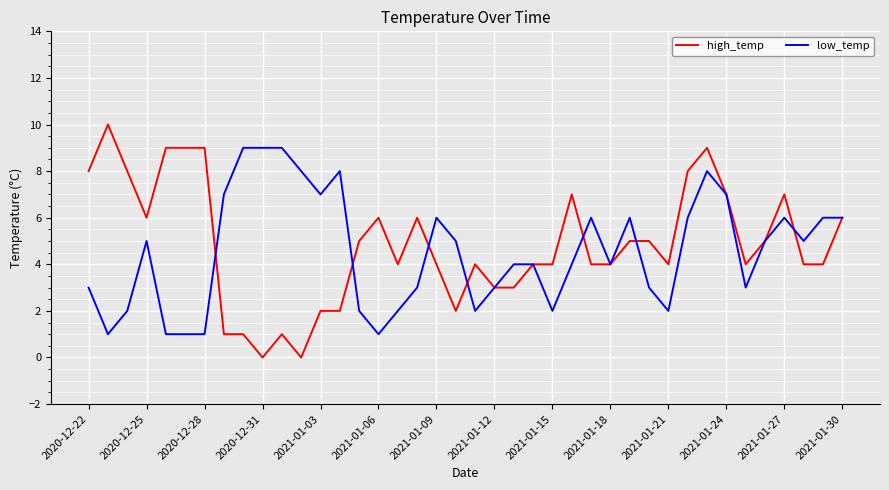

Which series has the widest spread of values?

high_temp